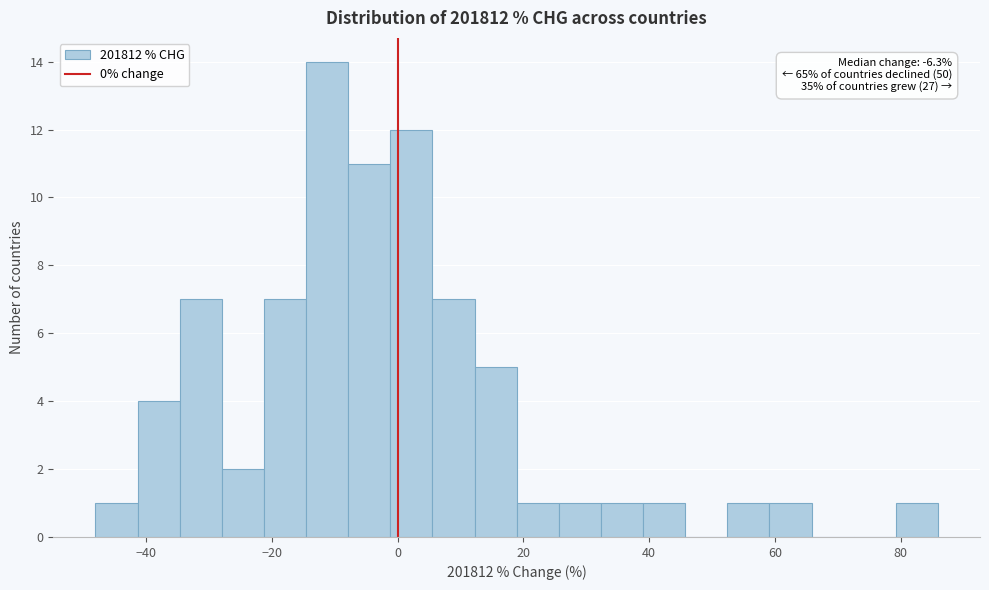

Around what value on the x-axis is the tallest bar? Give the approximate position of its centre, as read against the axis.

-12